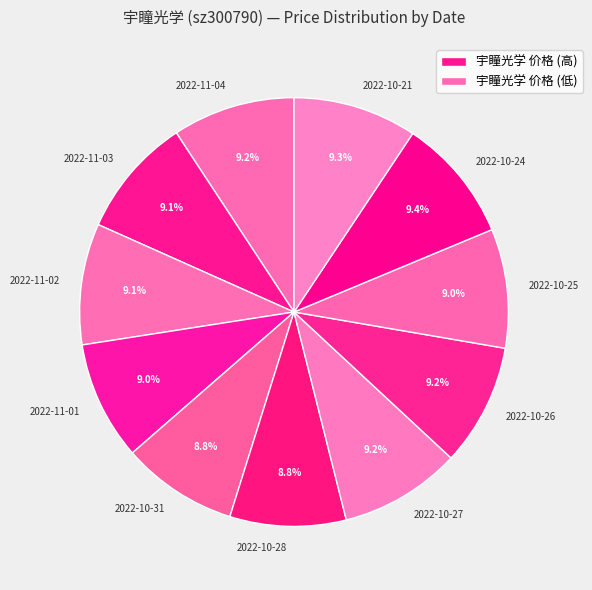

Is the sum of 2022-10-27 and 2022-11-03 greater than half?

No